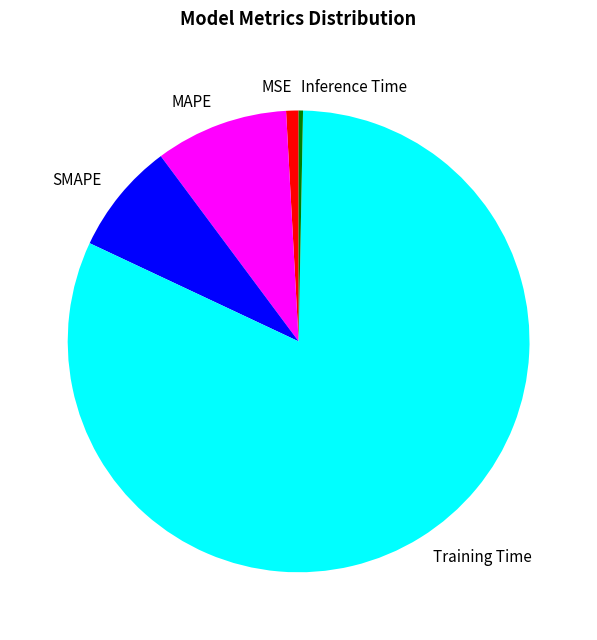

What is the largest slice in the pie chart?

Training Time